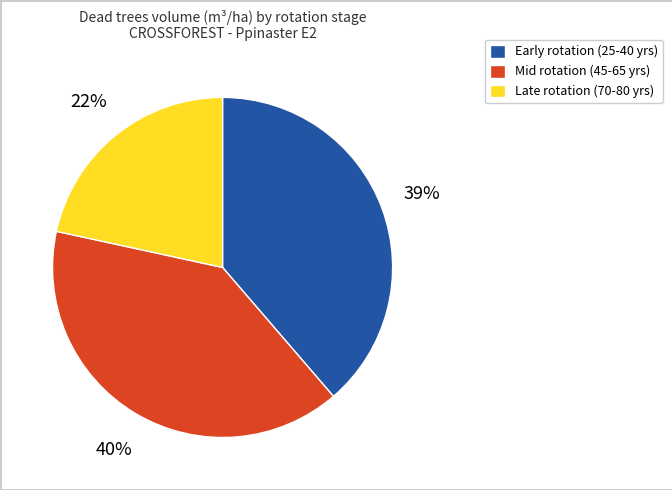

To the nearest percent, what is the average slice percentage?

33%